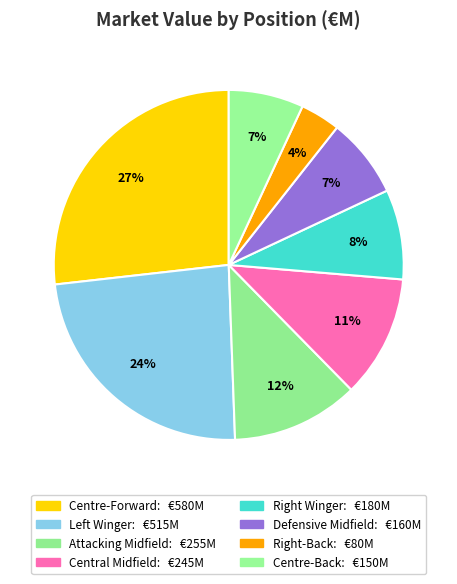

To the nearest percent, what portion does Centre-Forward represent?

27%